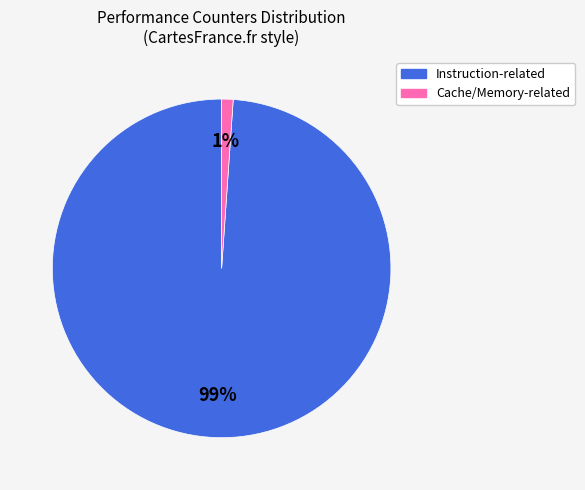

To the nearest percent, what is the difference between the largest and smallest slice percentages?

98%